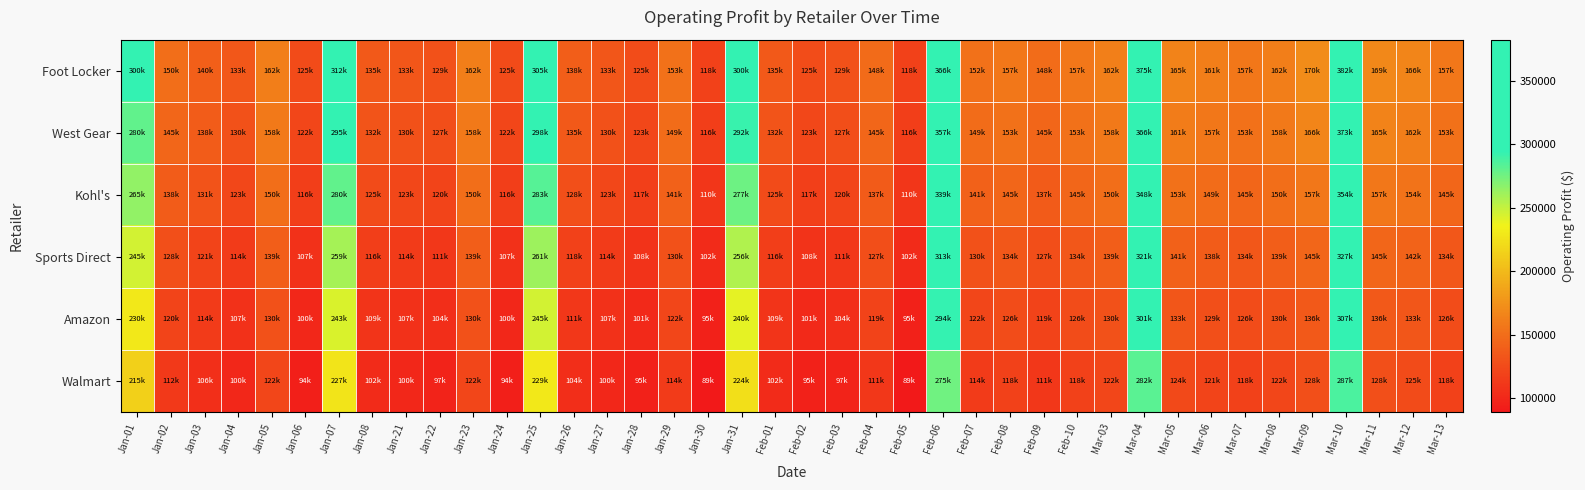

Between Feb-09 and Jan-05, which is larger?

Jan-05